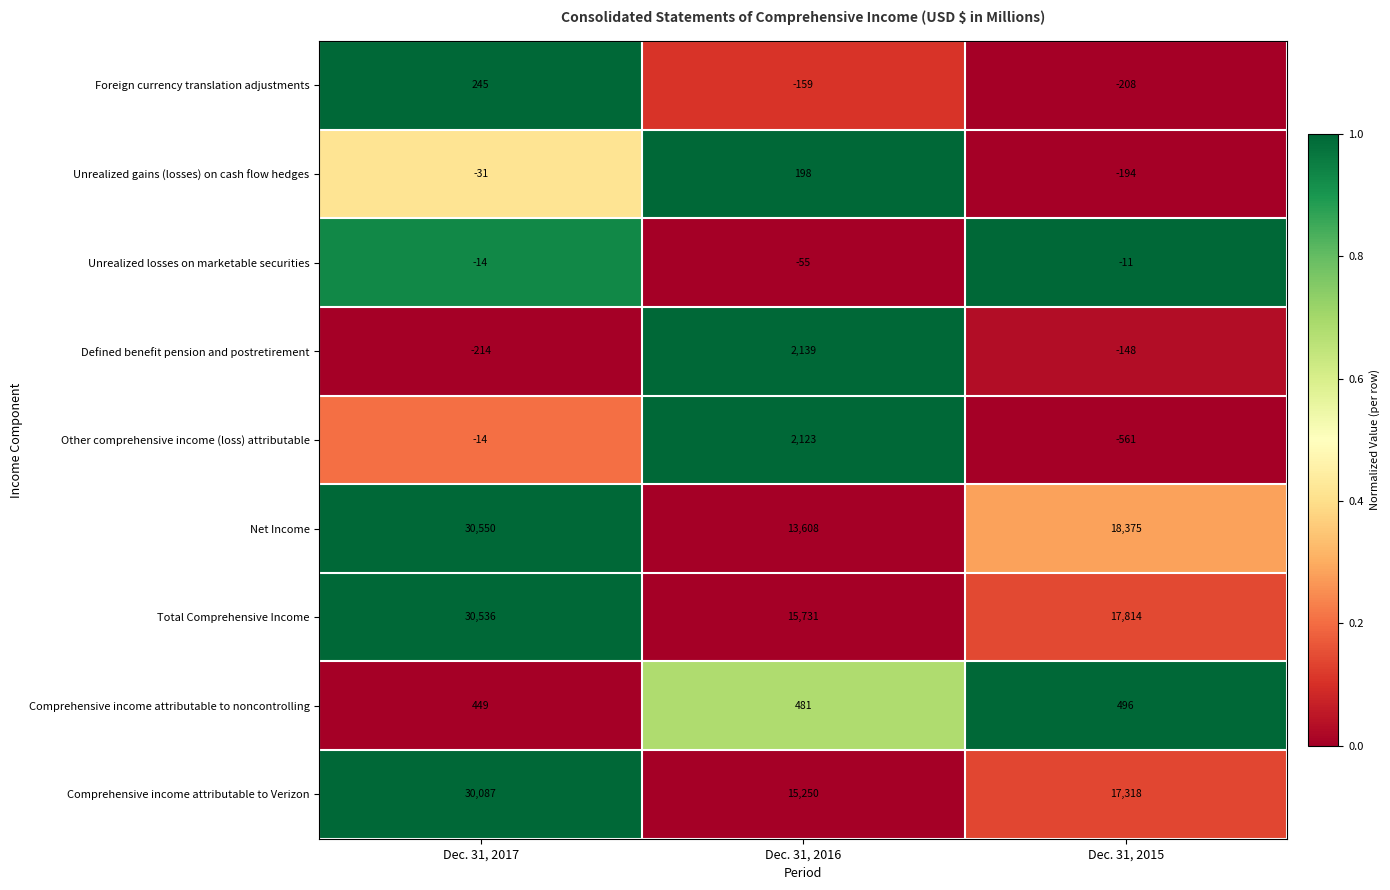

How many categories are shown in the chart?

3